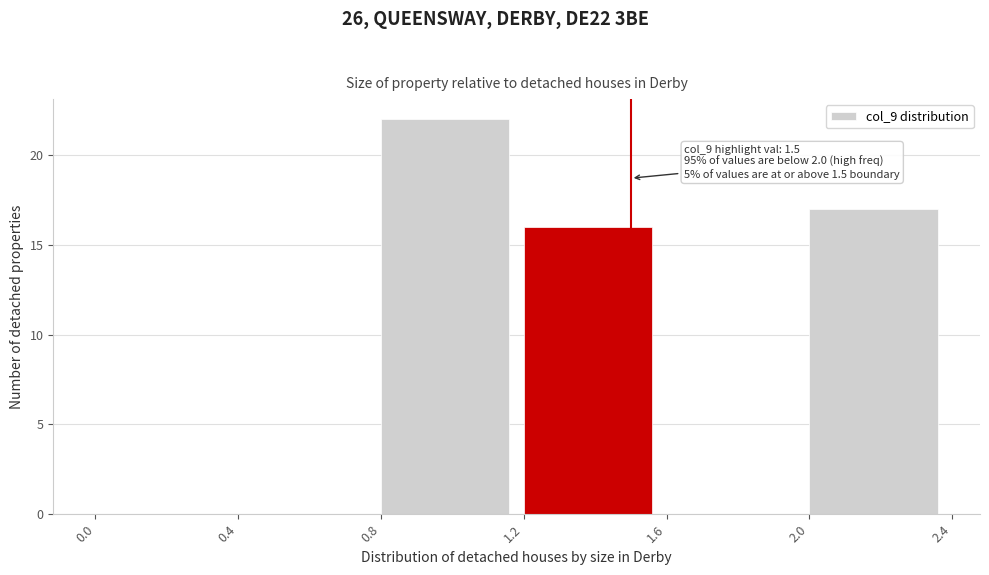

Over which range of the x-axis is the bar tallest?

0.8 to 1.2